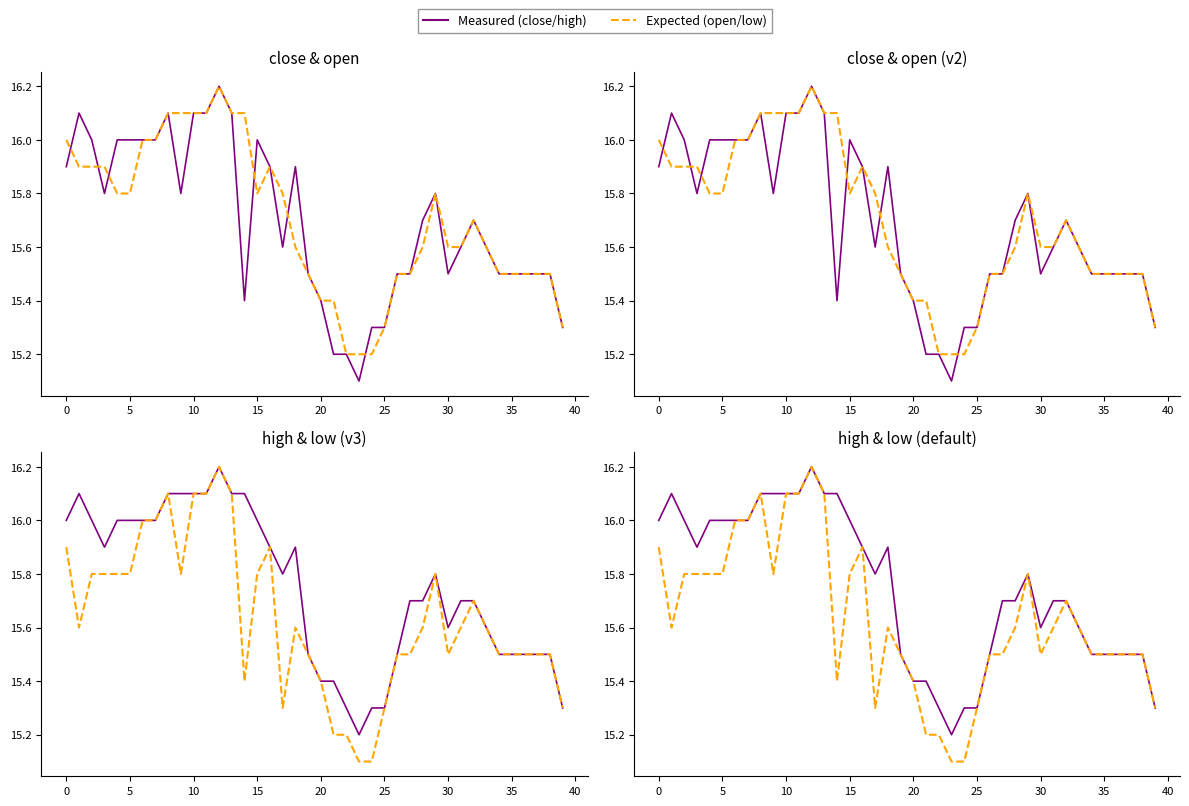

How many interior local peaks does the open series have?

4